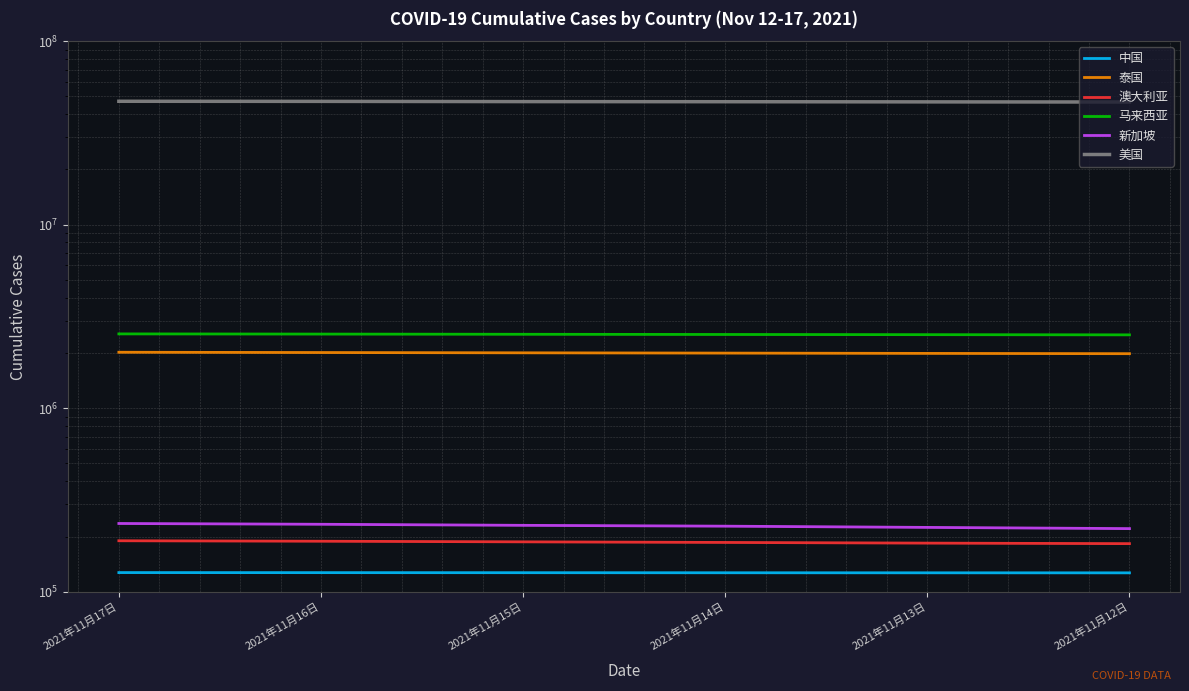

Is it true that 中国 equals 126908 at 2021年11月14日?

True